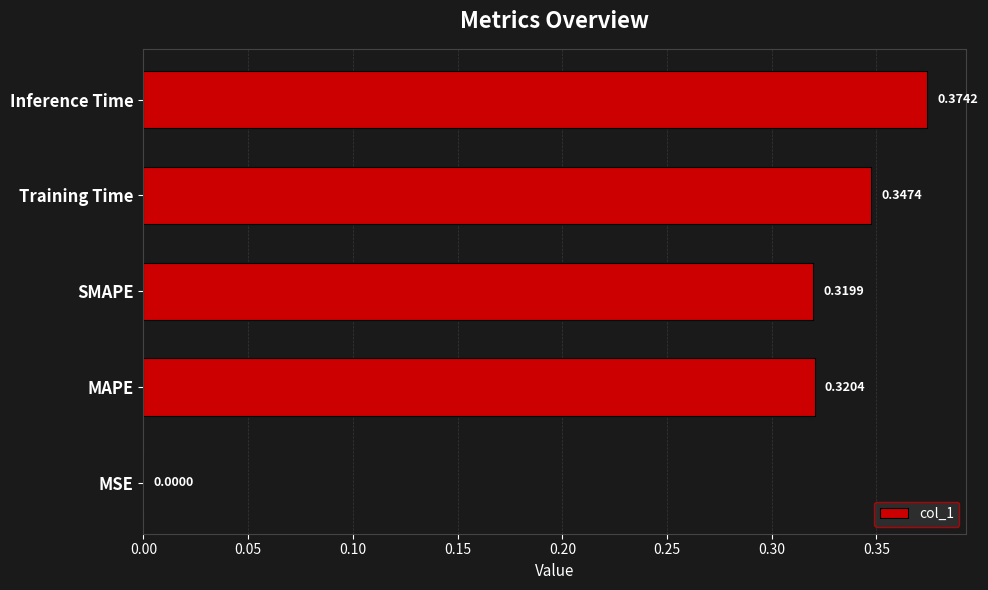

At which label is the value closest to 0?

MSE